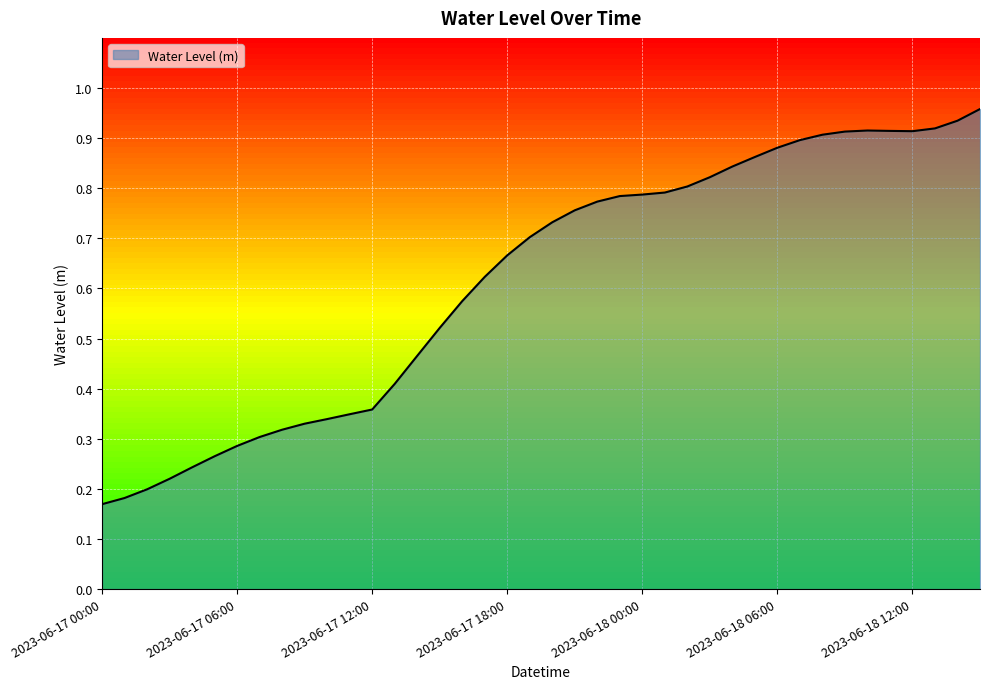

At which category does the chart reach its minimum across all series?

2023-06-17 00:00